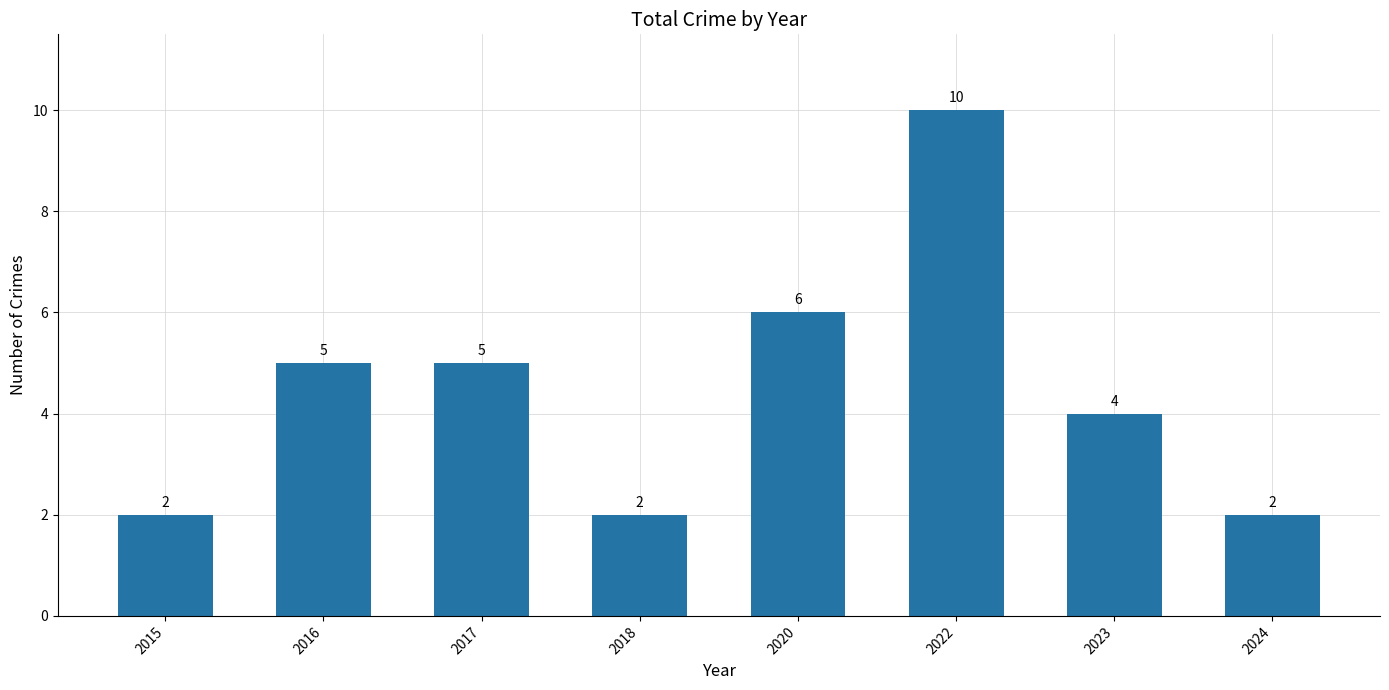

True or false: the data shows 2 at 2024.

True